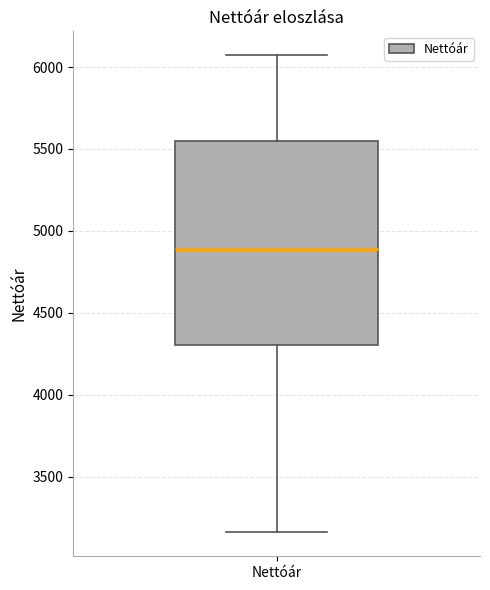

Read this box plot against the y-axis: the position of the median line, the range covered by the box, and the ends of both whiskers. The values are not printed on the chart, so give them approximately, as read against the axis.

median 4900, box 4300 to 5550, whiskers 3150 to 6050